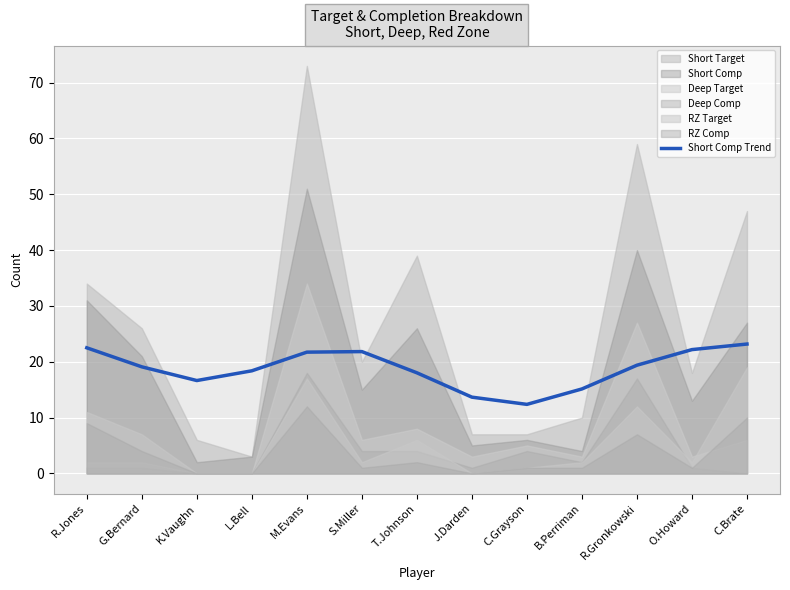

At which category does the data reach its first local peak?

S.Miller